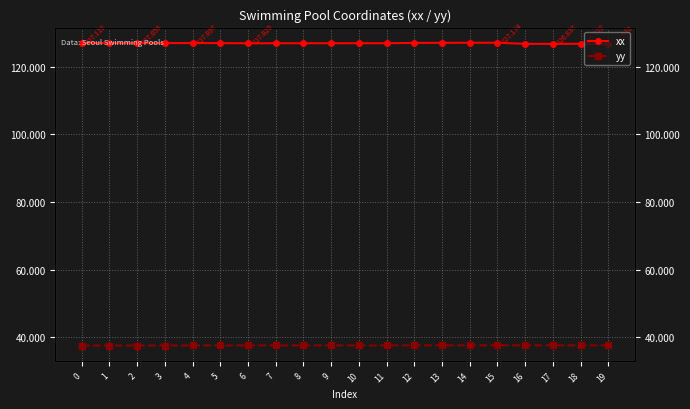

True or false: xx has a value of 127.0 at 10.

True